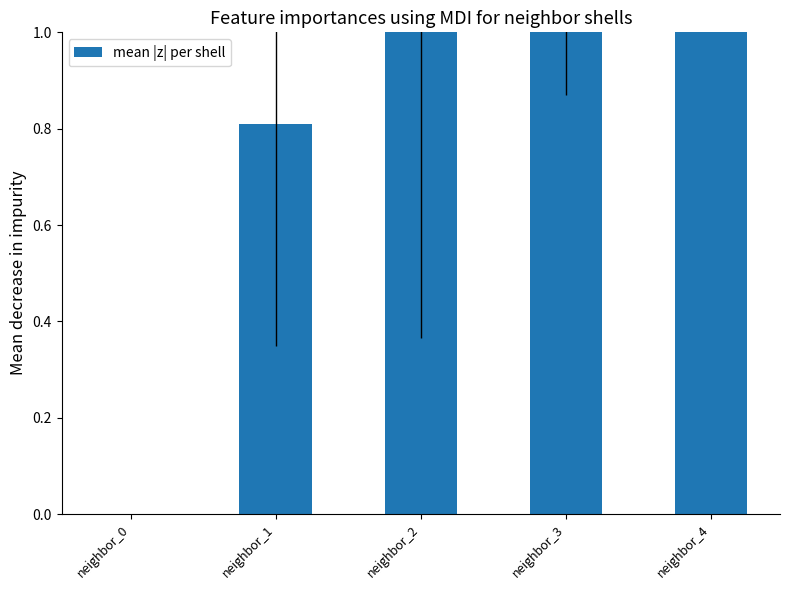

Reading left to right, transcribe all the data shown in this chart.

0.0	0.8	1.5	2.0	2.7